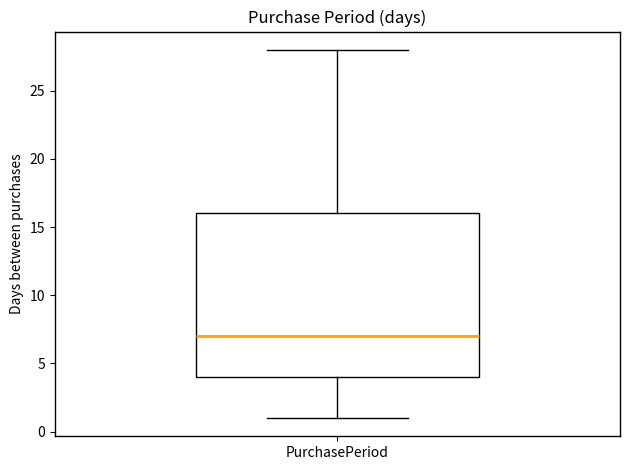

Where does the lower whisker of the box for PurchasePeriod end on the y-axis? The values are not printed on the chart, so give them approximately, as read against the axis.

1